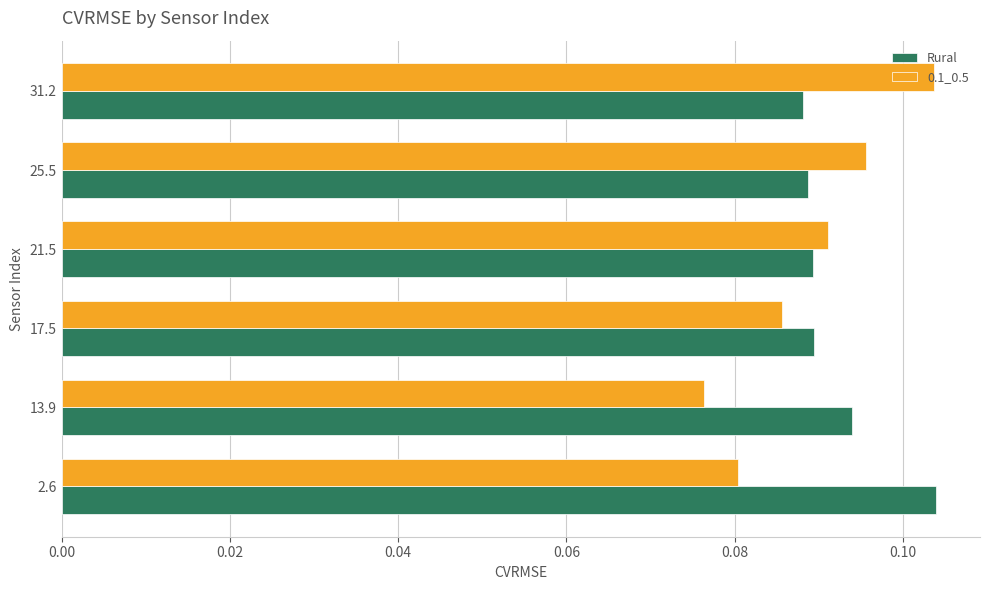

Is the value of 0.1_0.5 at 25.5 greater than the value of Rural at 31.2?

Yes